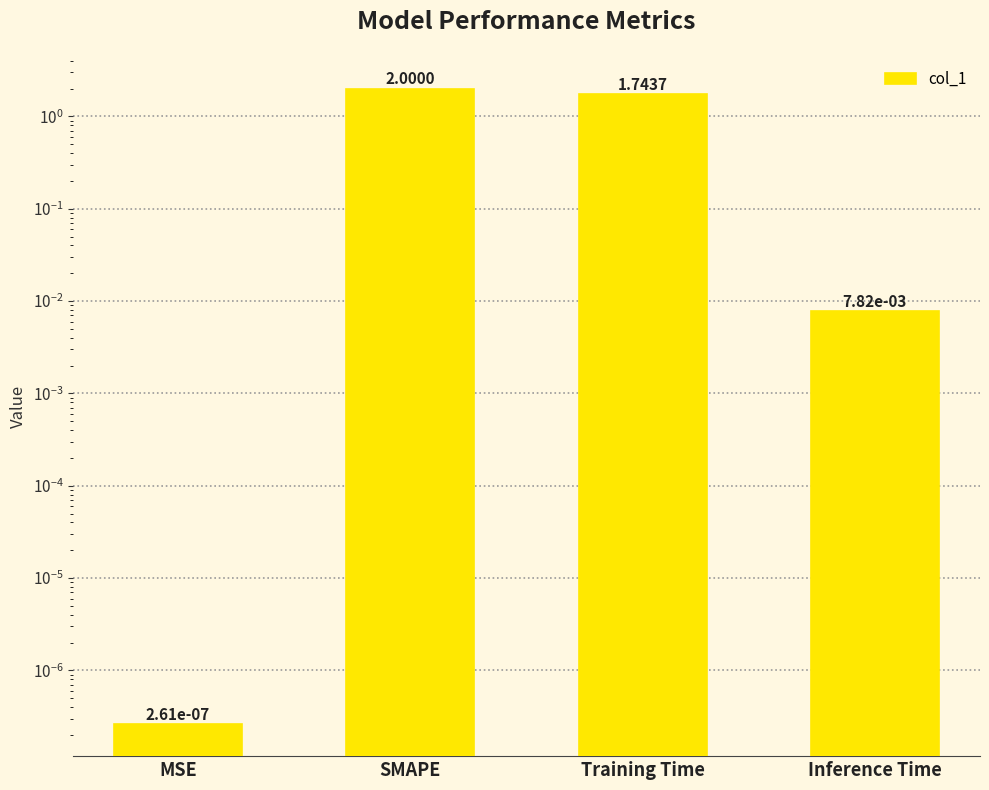

Rank the categories by value from lowest to highest.

MSE, Inference Time, Training Time, SMAPE